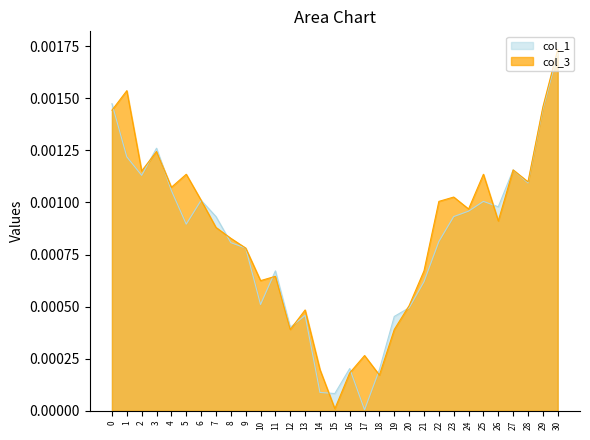

At which category is the sum across all series the highest?

30